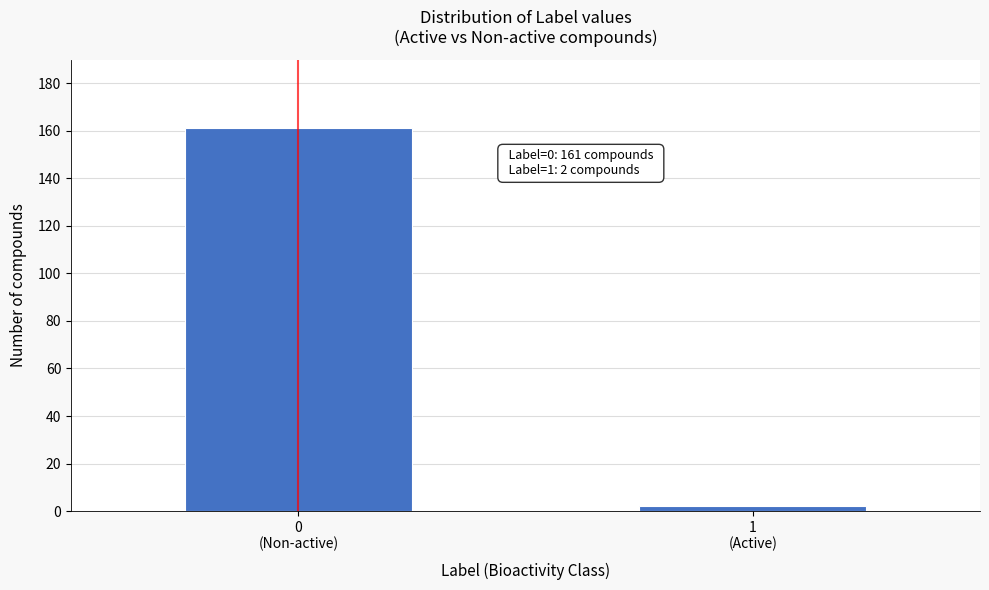

Reading left to right, list all the values displayed in this chart.

161	2